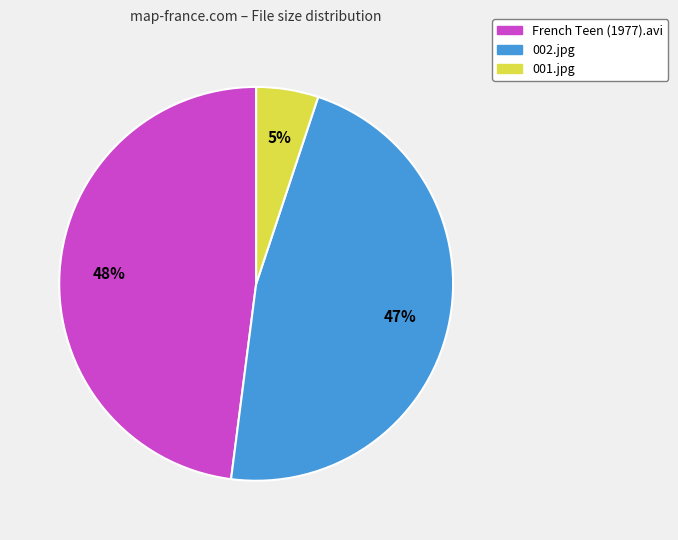

Is it true that French Teen (1977).avi is 35% of the pie?

False